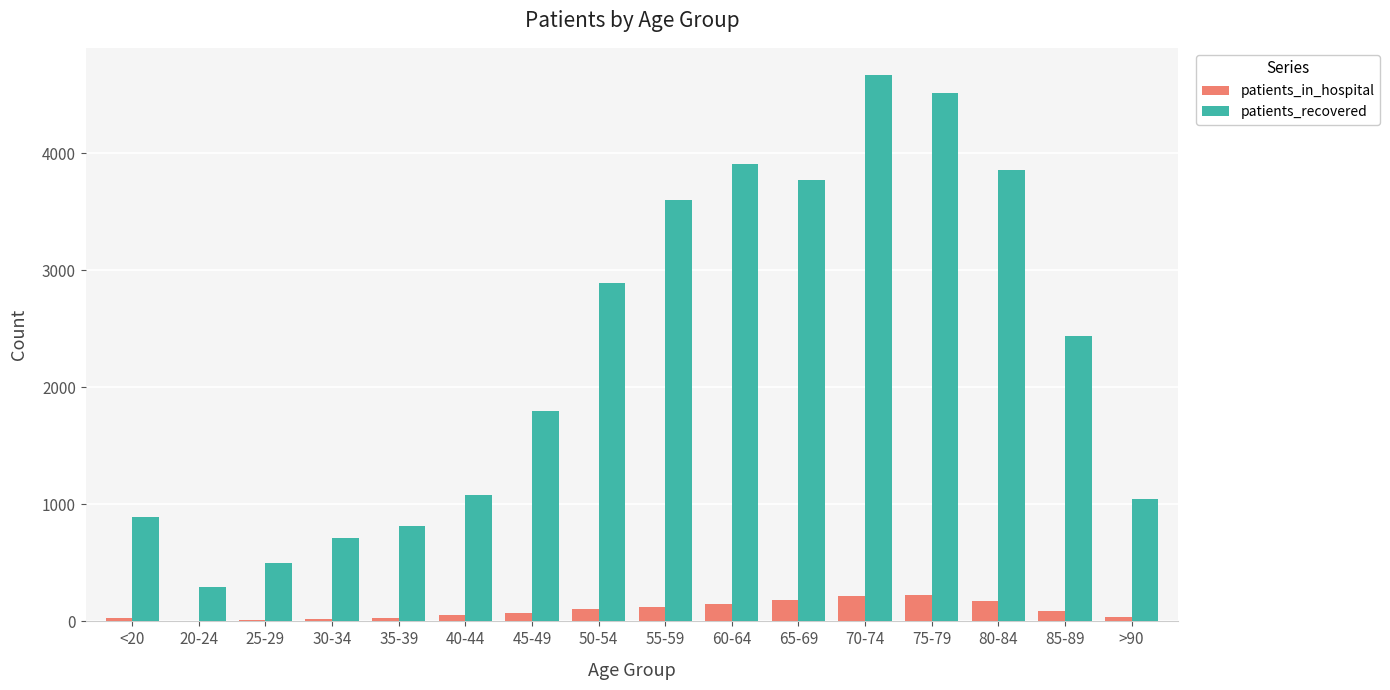

The value of patients_recovered at 30-34 is 434. True or false?

False